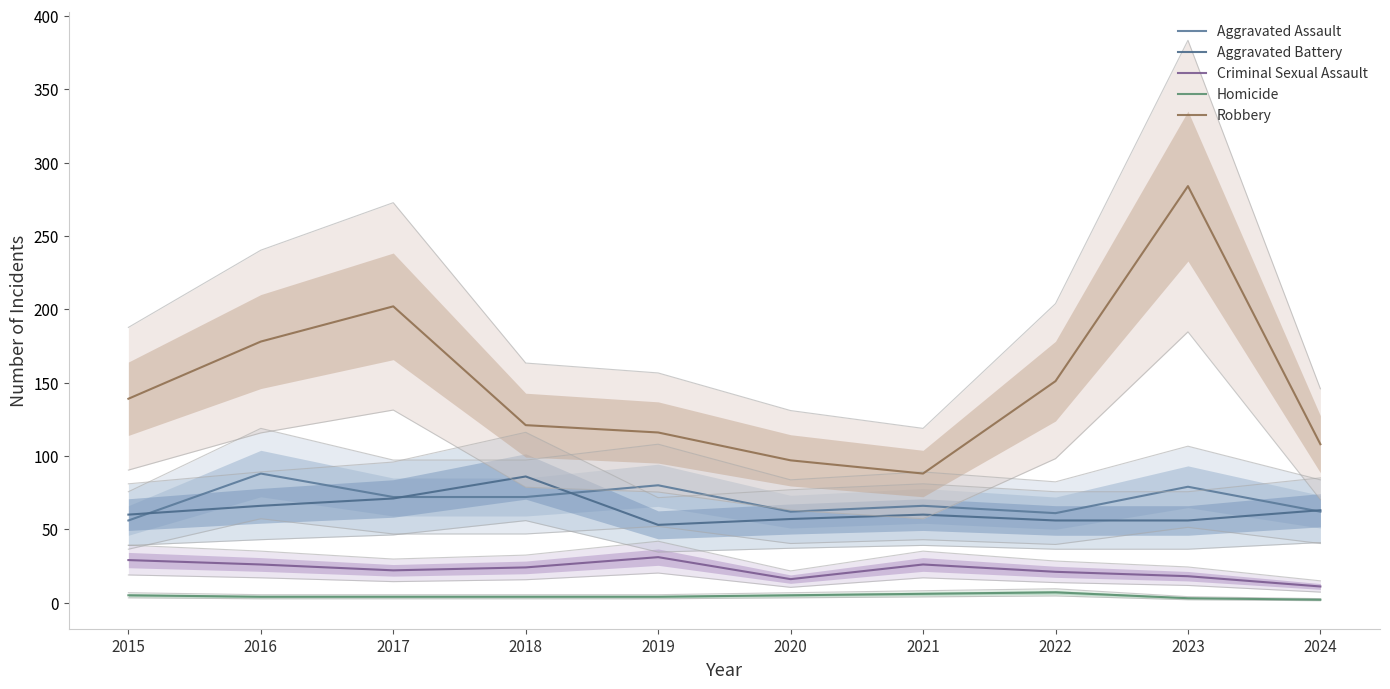

What is the sum of the Criminal Sexual Assault values at 2015 and 2024?

40